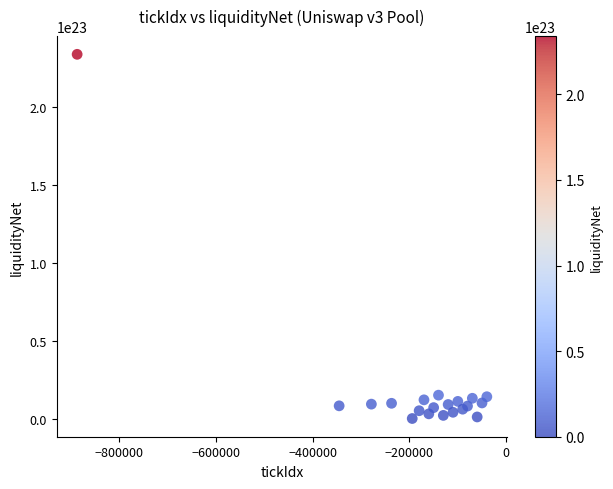

What is the range of X values (max minus min)?

847220